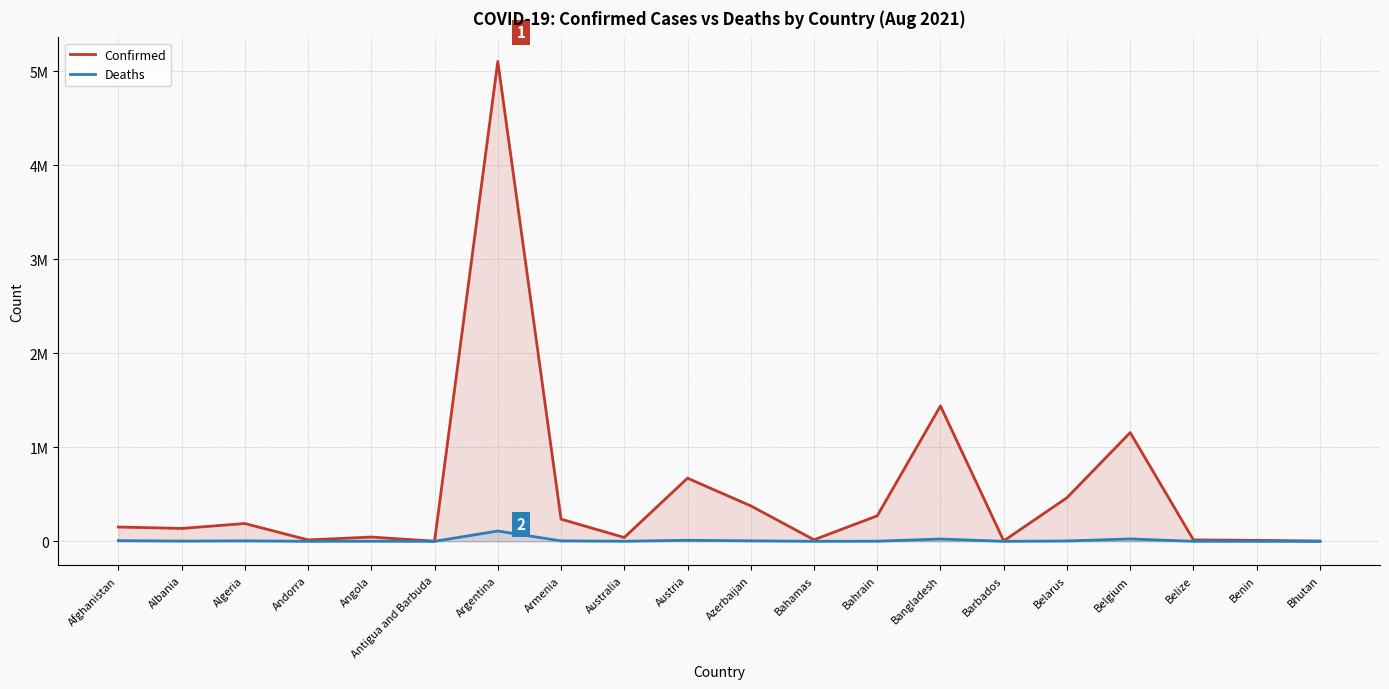

Where is the first local minimum for Confirmed?

Albania